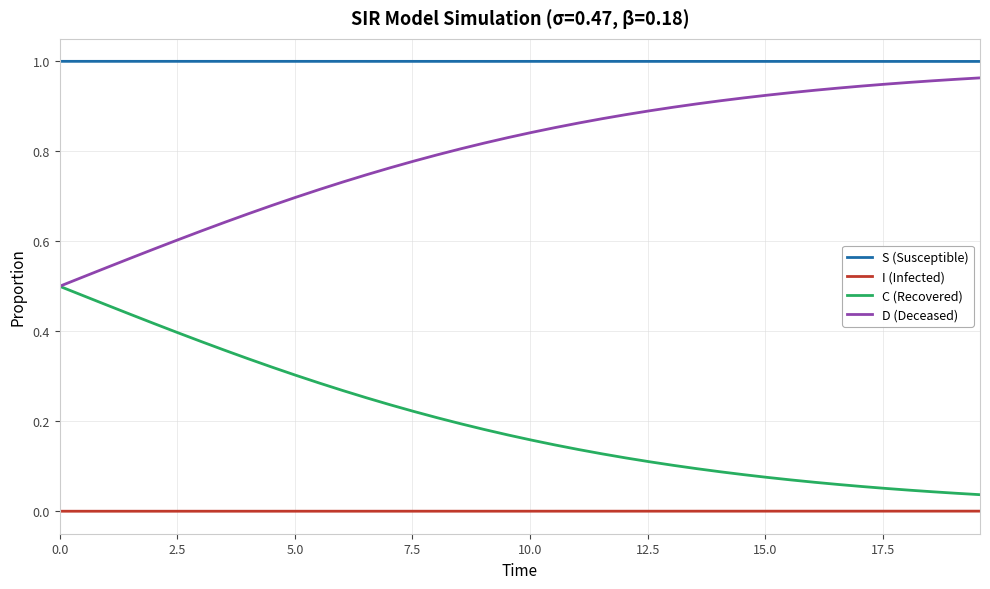

Which series has the largest total across all categories?

S (Susceptible)